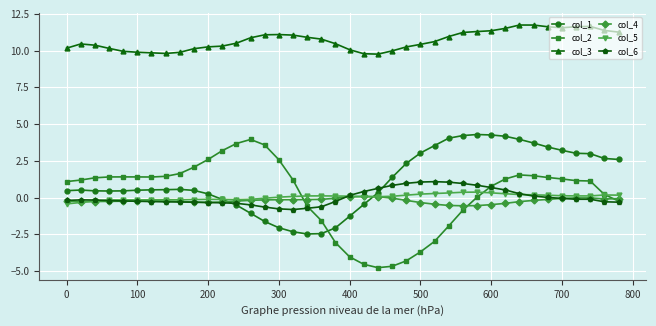

True or false: col_6 and col_3 cross at least once.

False